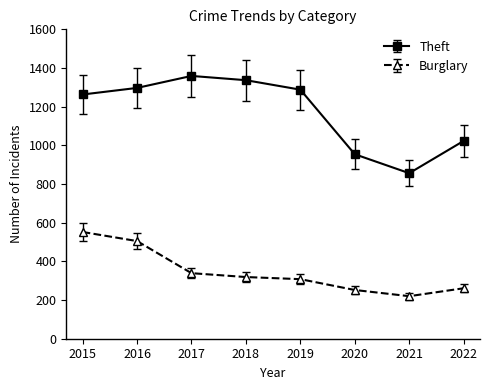

At 2019, list the series in order from largest to smallest.

Theft, Burglary